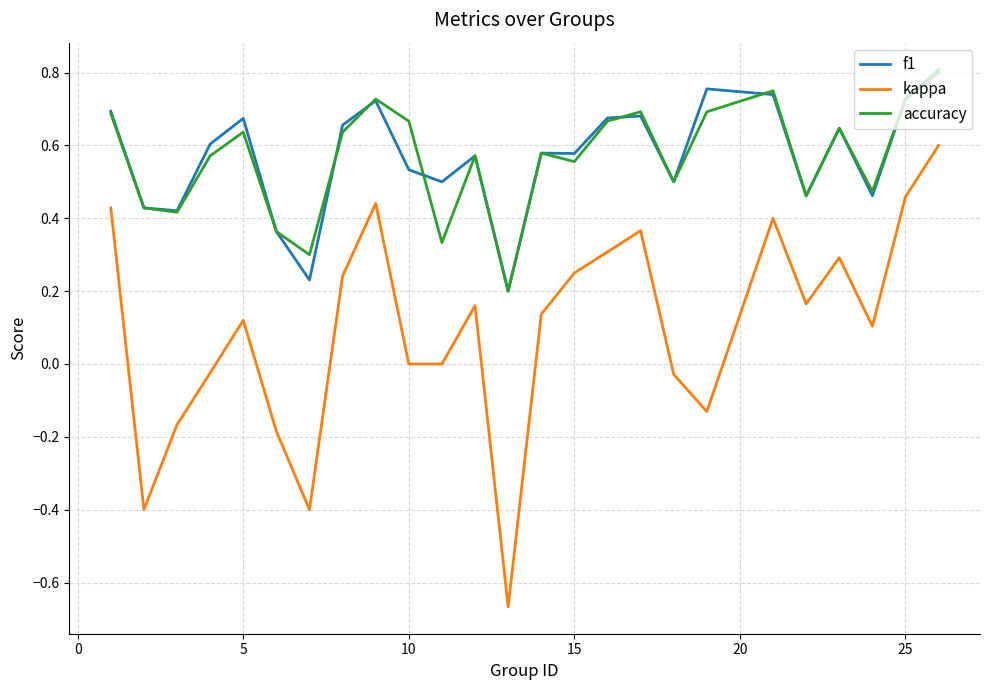

Which series has the largest range (max minus min)?

kappa